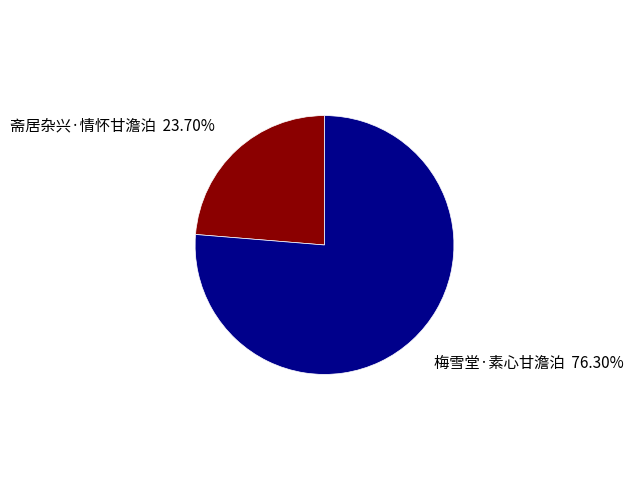

Is there any slice that represents more than half of the pie?

Yes